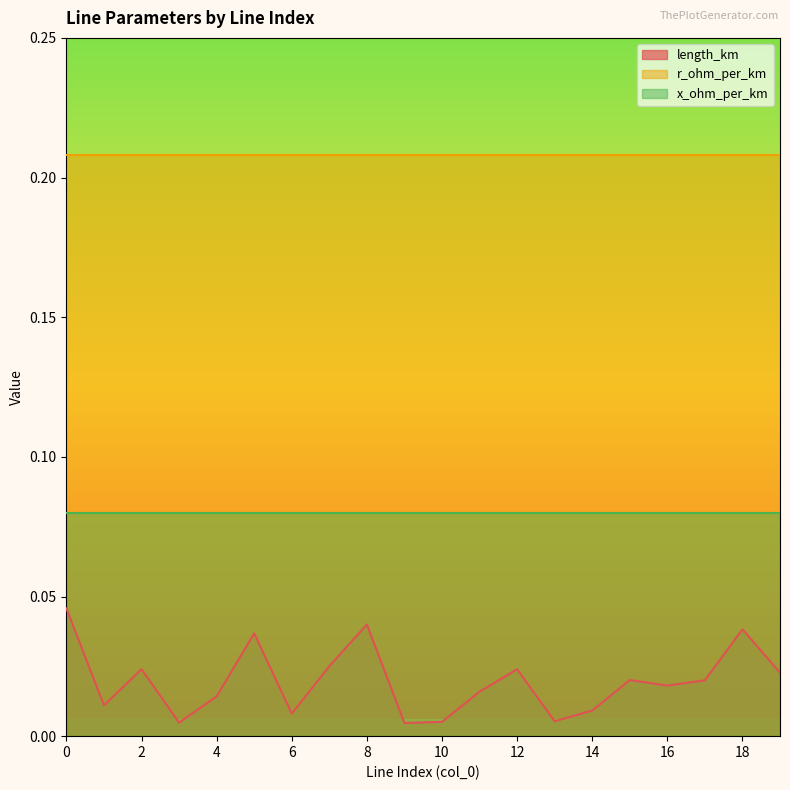

True or false: x_ohm_per_km has more than 1 interior local peaks.

False